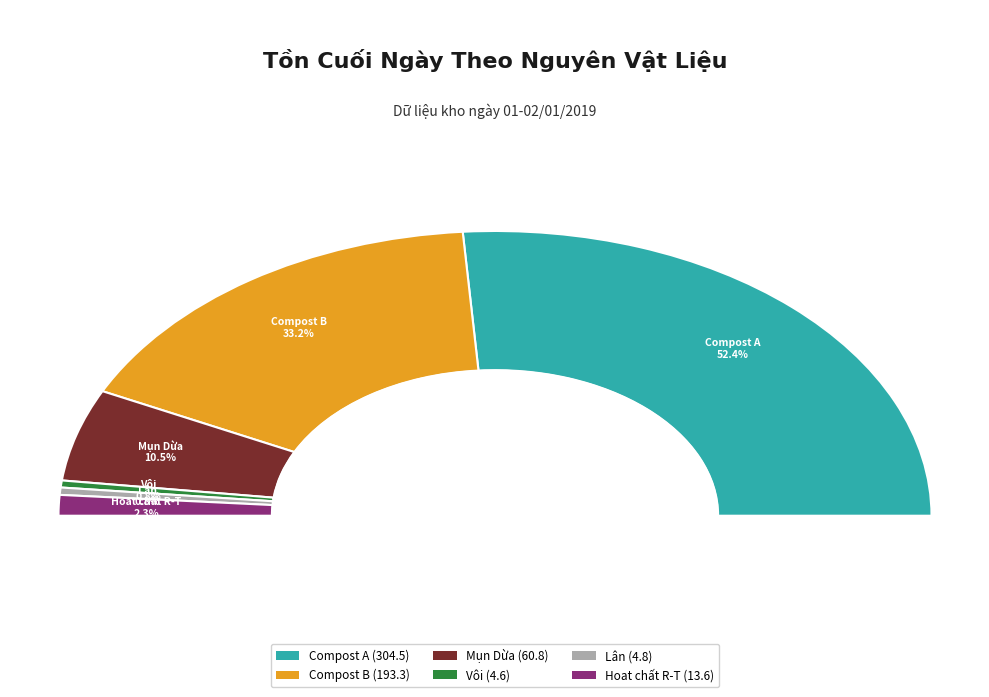

What is the change in value from Compost A to Hoat chất R-T?

-290.9